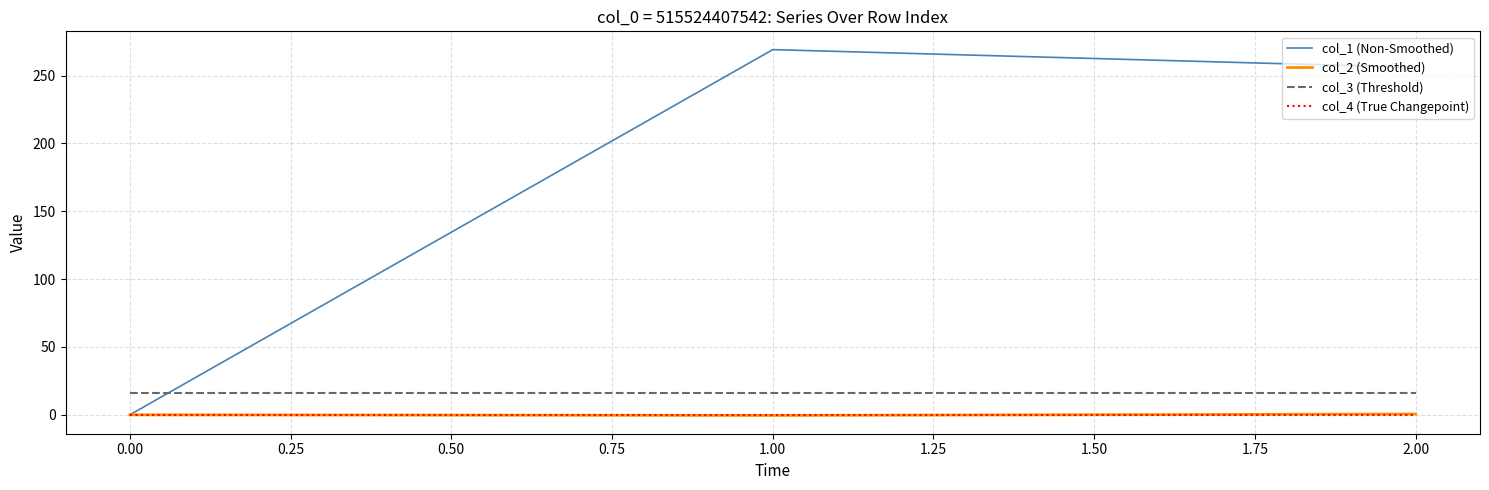

The value of col_4 (True Changepoint) at 2.00 is 0.0. True or false?

True